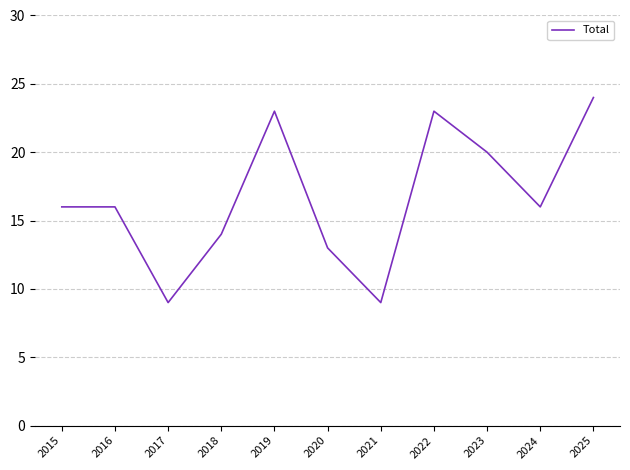

Reading right to left, what are all the values shown in this chart?

2025=24	2024=16	2023=20	2022=23	2021=9	2020=13	2019=23	2018=14	2017=9	2016=16	2015=16